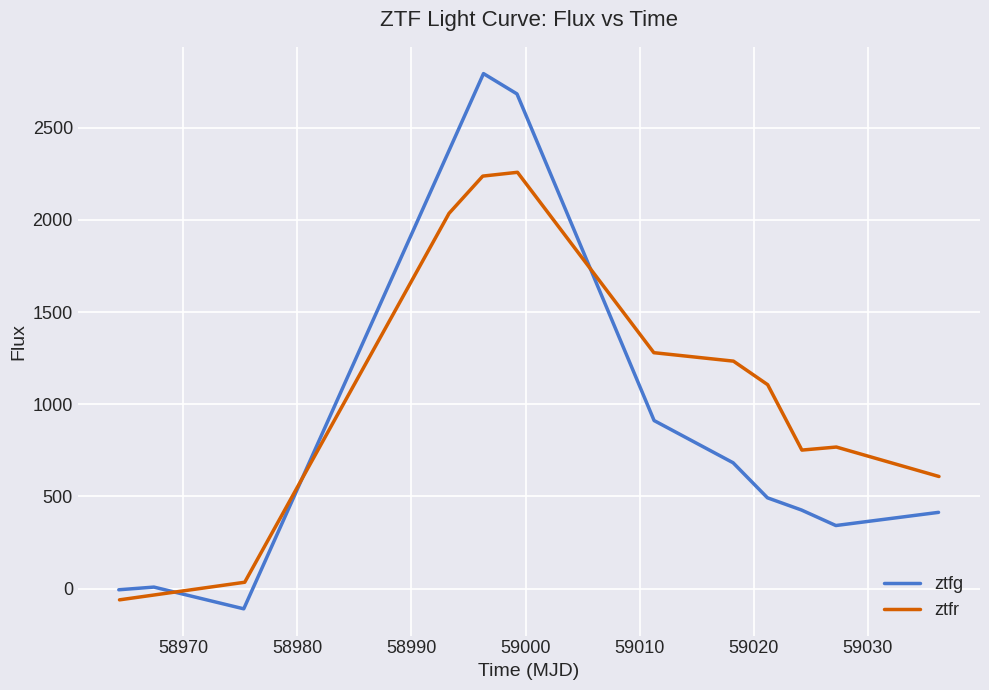

The ztfr series shows 1233.9 at 59020. True or false?

True